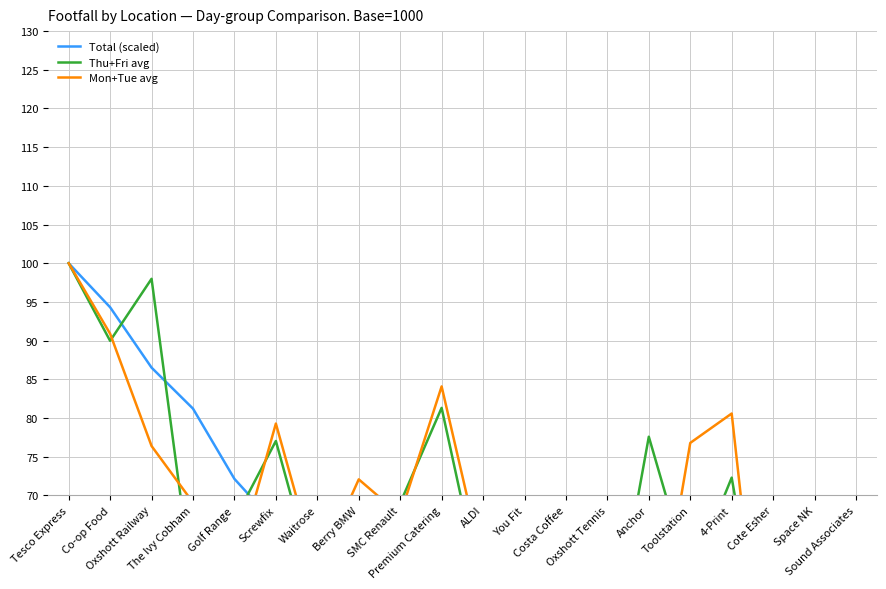

The Total (scaled) series shows 51.5 at 4-Print. True or false?

True